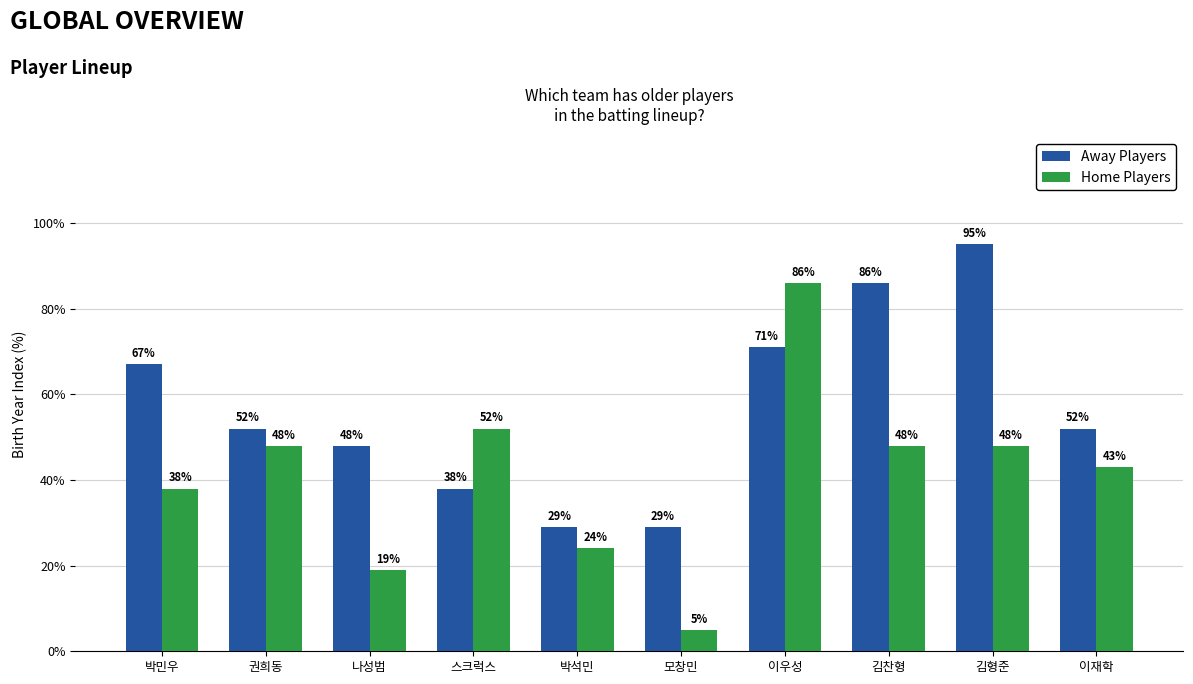

At which label is Home Players closest to 45?

이재학